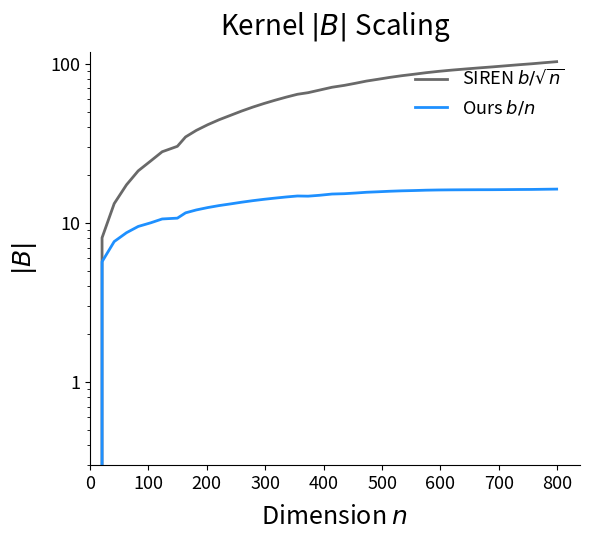

True or false: Ours $b/n$ has more than 1 interior local peaks.

False